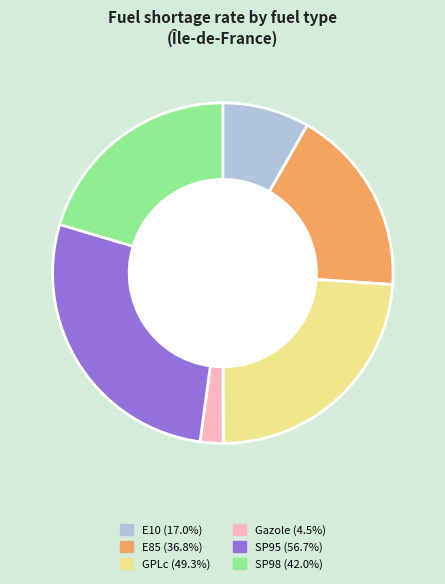

How many slices are in this pie chart?

6